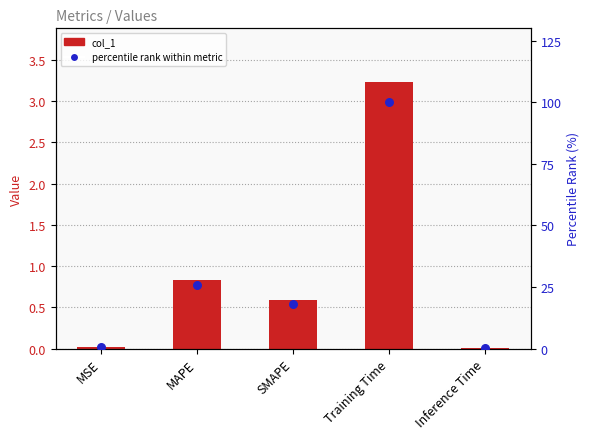

Which series has the largest total across all categories?

percentile rank within metric